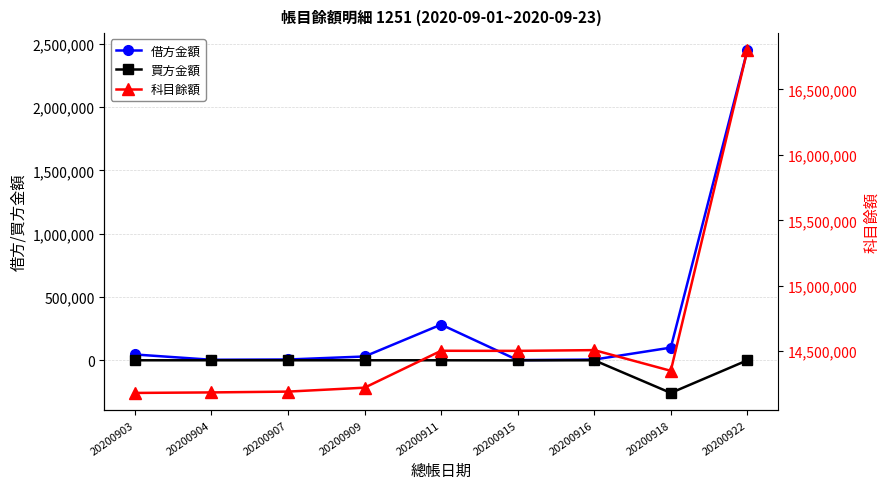

Is this an area chart (filled region under the line)?

No